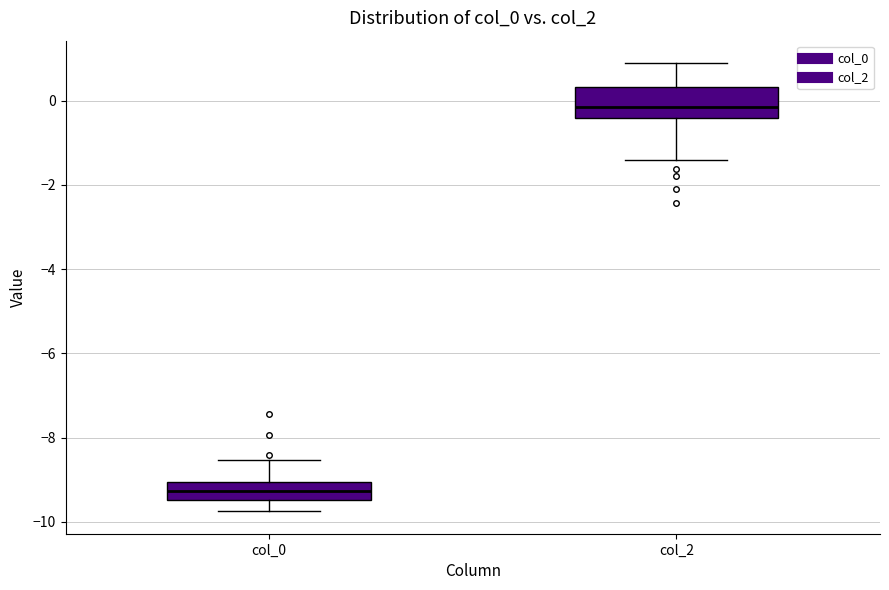

Comparing the boxes themselves (not the whiskers), which one is the tallest?

col_2